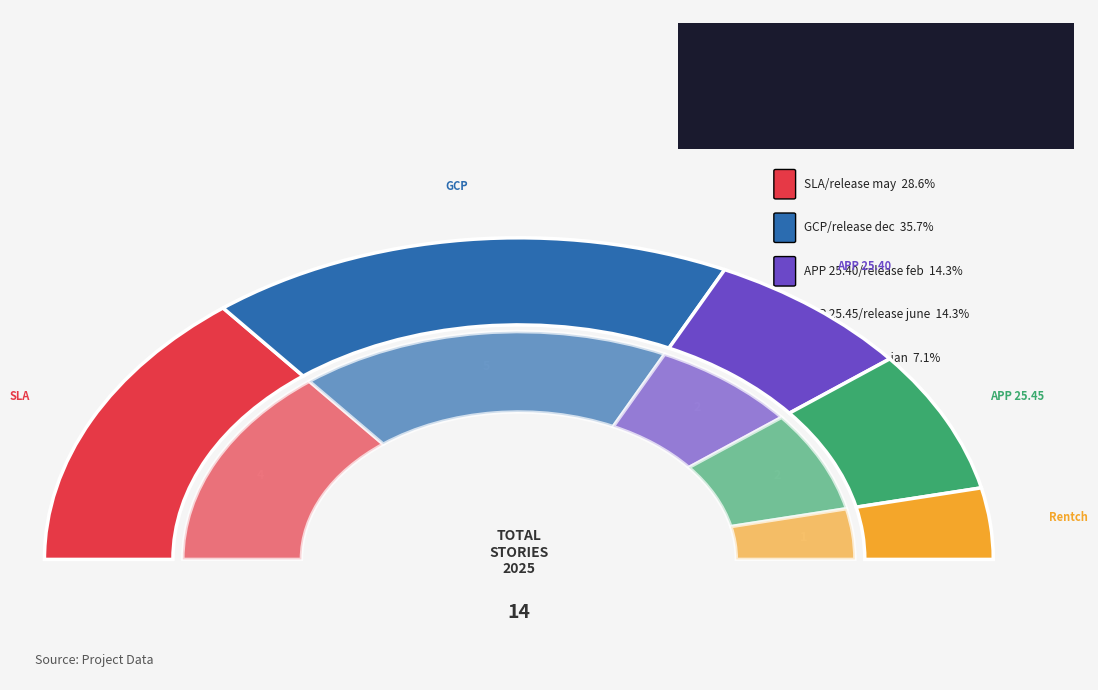

How many segments does this pie chart have?

5